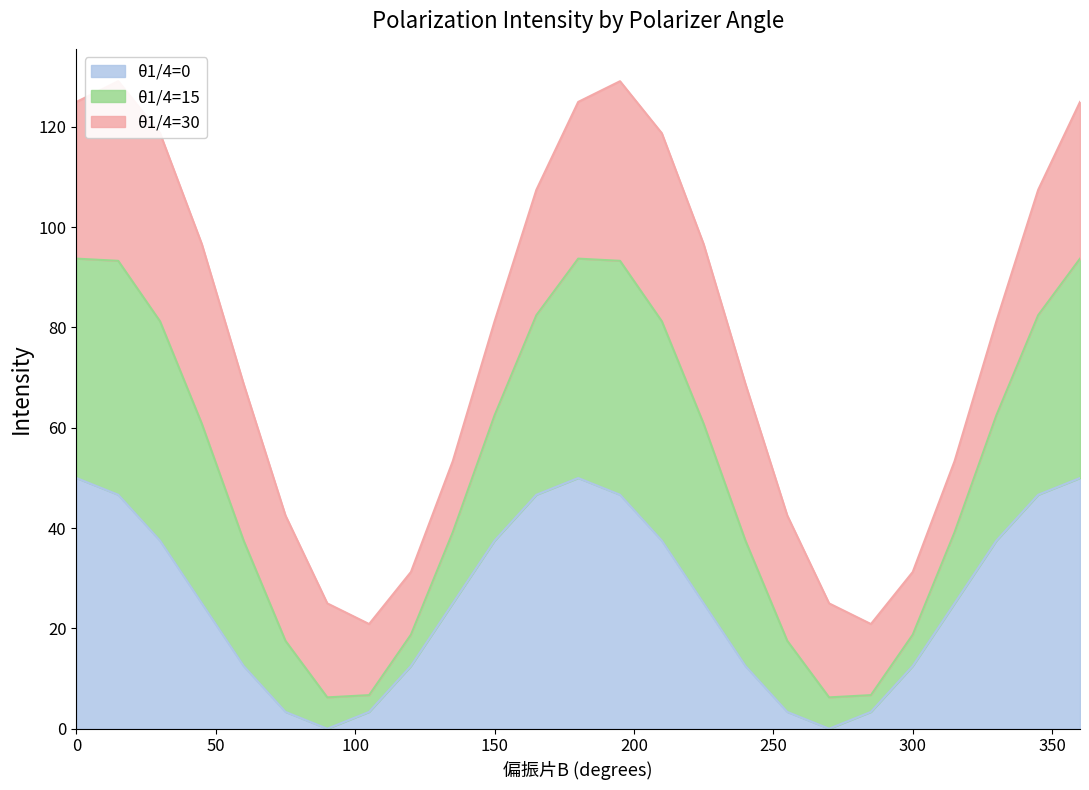

How many values in the θ1/4=0 series are below 24?

10